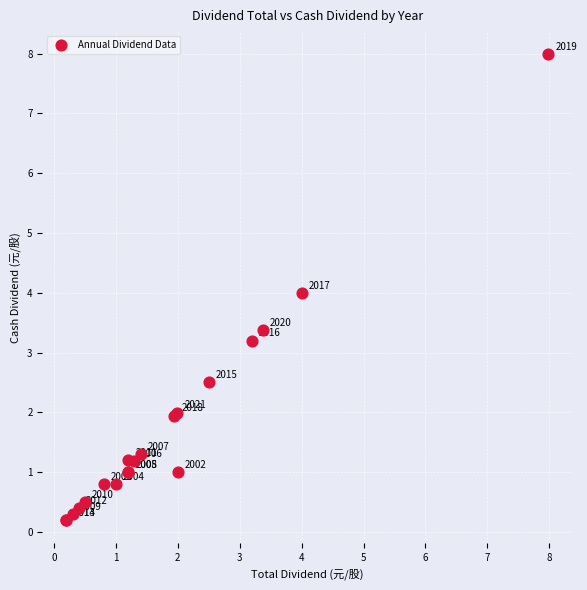

What Y value in the scatter plot is closest to 4?

4.0